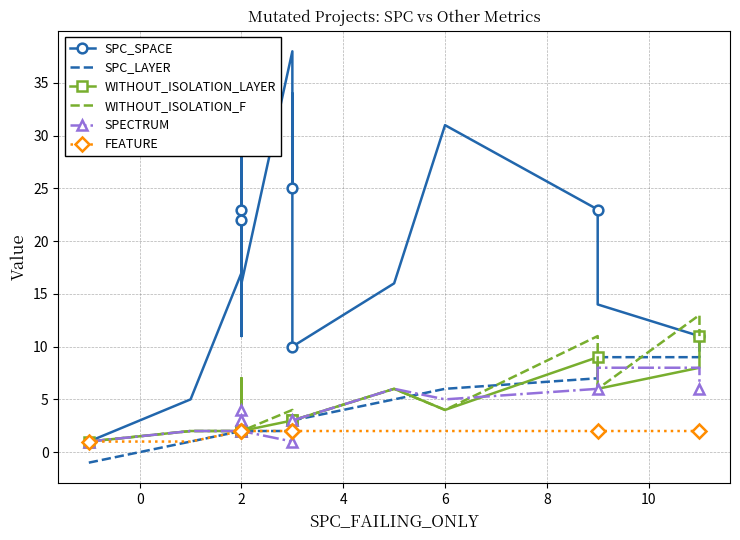

Reading right to left, list all the values displayed in this chart.

SPC_SPACE: 11	11	14	23	31	16	10	10	34	25	38	16	32	36	24	22	23	11	23	17	5	1
SPC_LAYER: 11	9	9	7	6	5	3	3	3	1	2	2	2	2	2	2	2	2	2	2	1	-1
WITHOUT_ISOLATION_LAYER: 11	8	6	9	4	6	3	3	3	3	3	2	2	3	7	2	2	2	2	2	2	1
WITHOUT_ISOLATION_F: 11	13	6	11	4	6	3	3	3	4	4	2	2	3	7	2	2	2	2	2	2	1
SPECTRUM: 6	8	8	6	5	6	3	3	3	1	1	2	3	4	3	4	2	2	2	2	2	1
FEATURE: 2	2	2	2	2	2	2	2	2	2	2	2	2	2	2	2	2	2	2	2	1	1